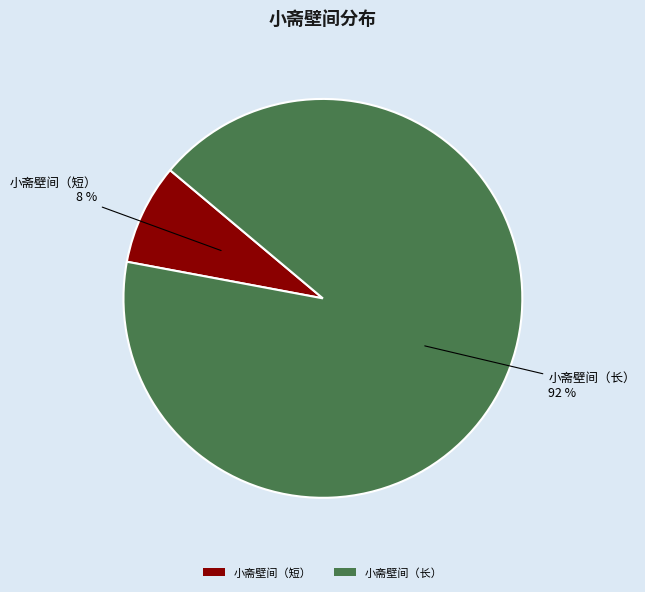

Do 小斋壁间（长） and 小斋壁间（短） together represent more than half of the pie?

Yes